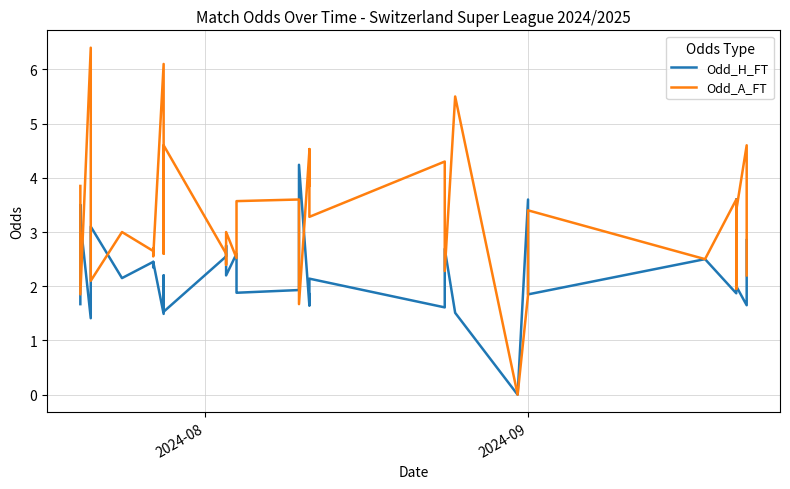

Rank the series by their maximum value, from highest to lowest.

Odd_A_FT, Odd_H_FT